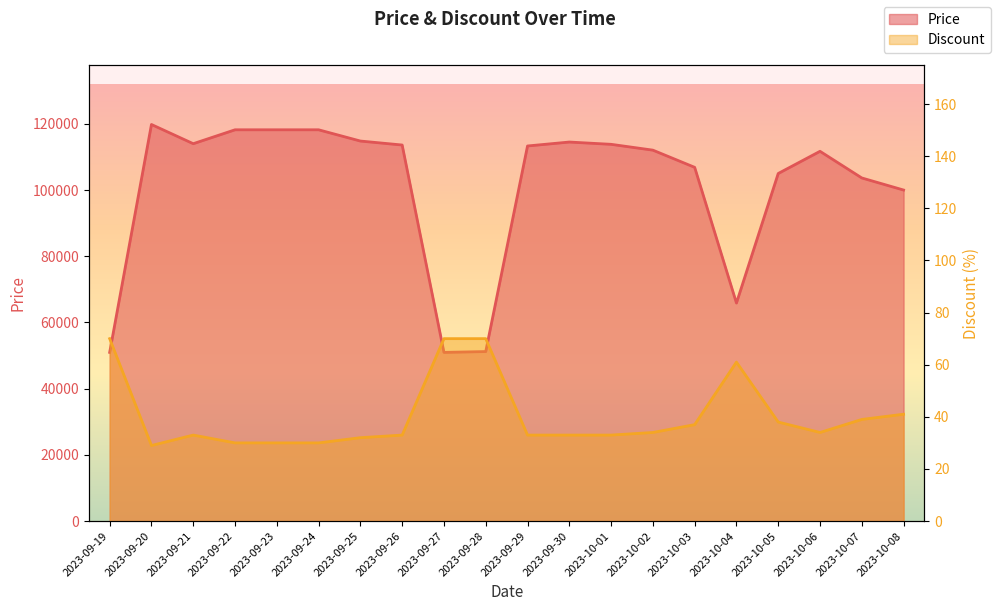

Read the Price value at 2023-09-28.

51210